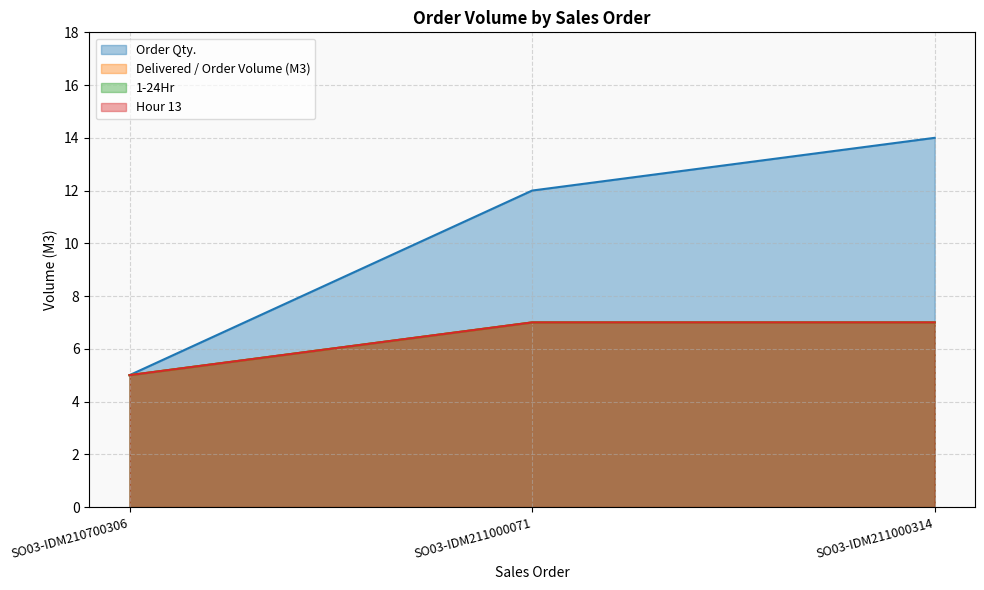

Which series has the largest total across all categories?

Order Qty.